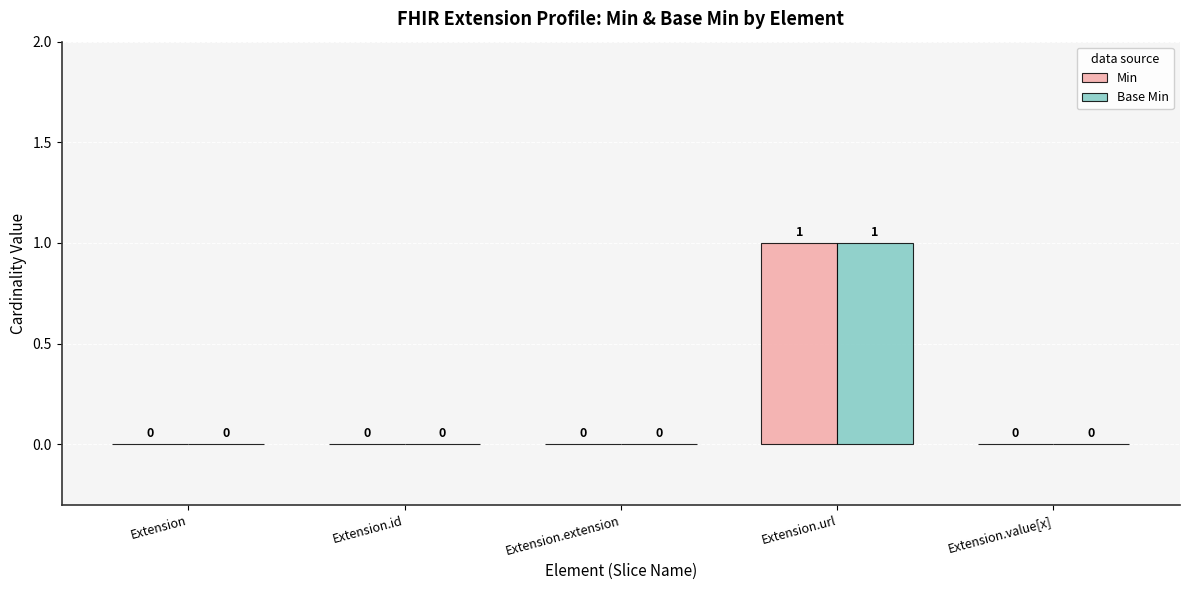

At which category is the sum across all series the highest?

Extension.url